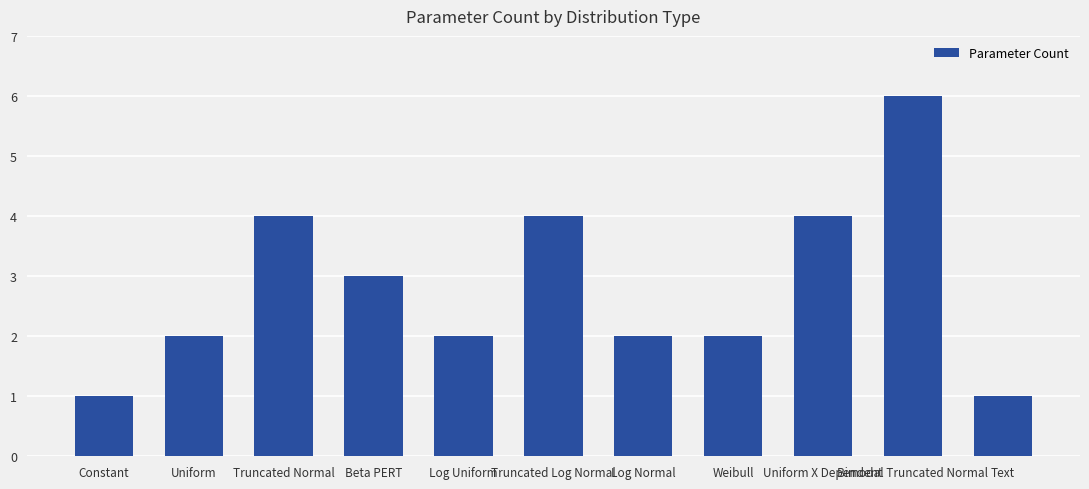

What is the label of the 4th bar from the right?

Weibull